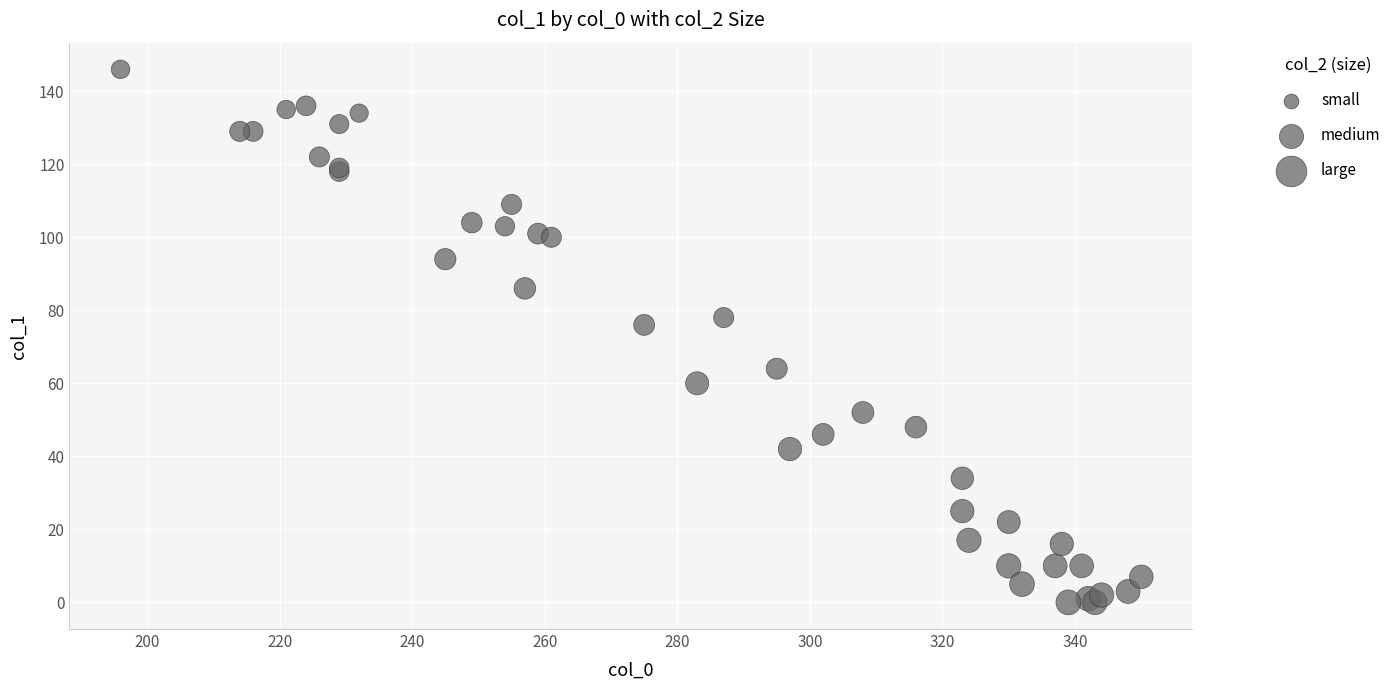

What Y value in the scatter plot is closest to 73?

76